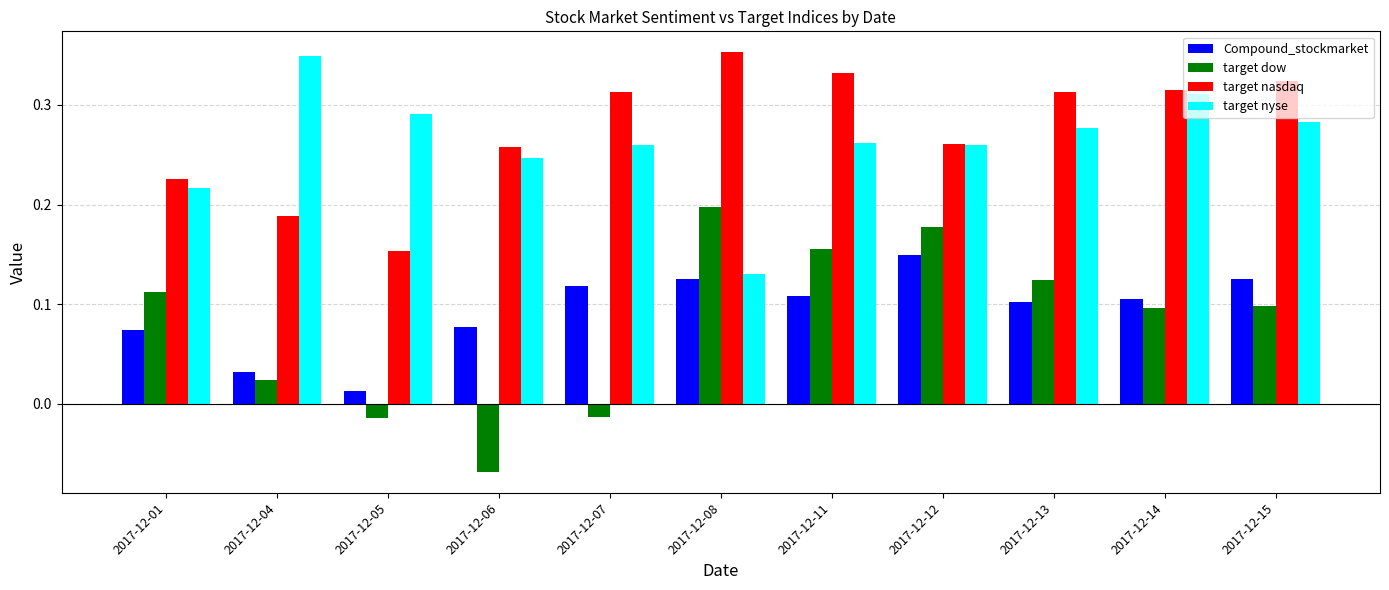

Which category has the highest value in the target dow series?

2017-12-08